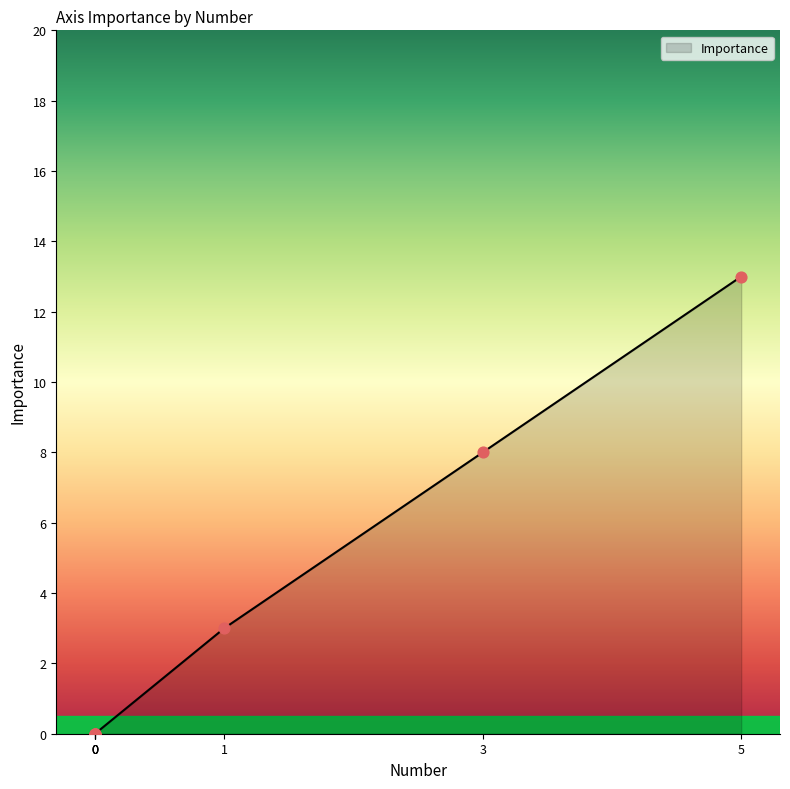

What is the change in value from 01 IT Governance to 03 Development and Acquisition?

+5